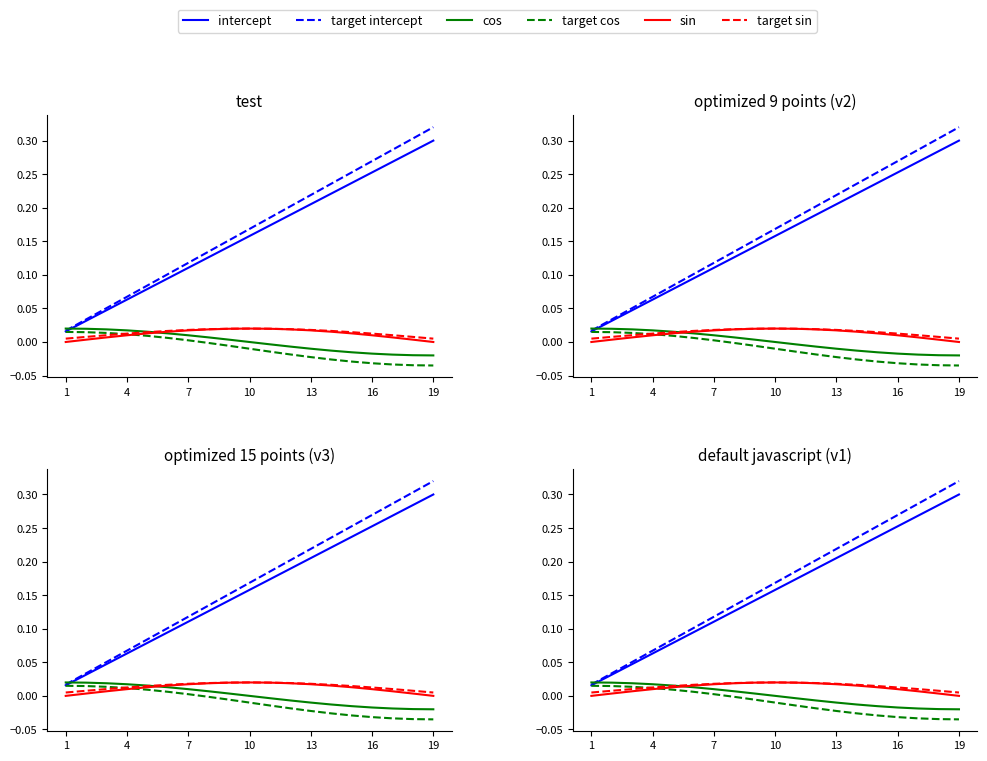

Between which two adjacent categories do cos and intercept first intersect?

1 and 4